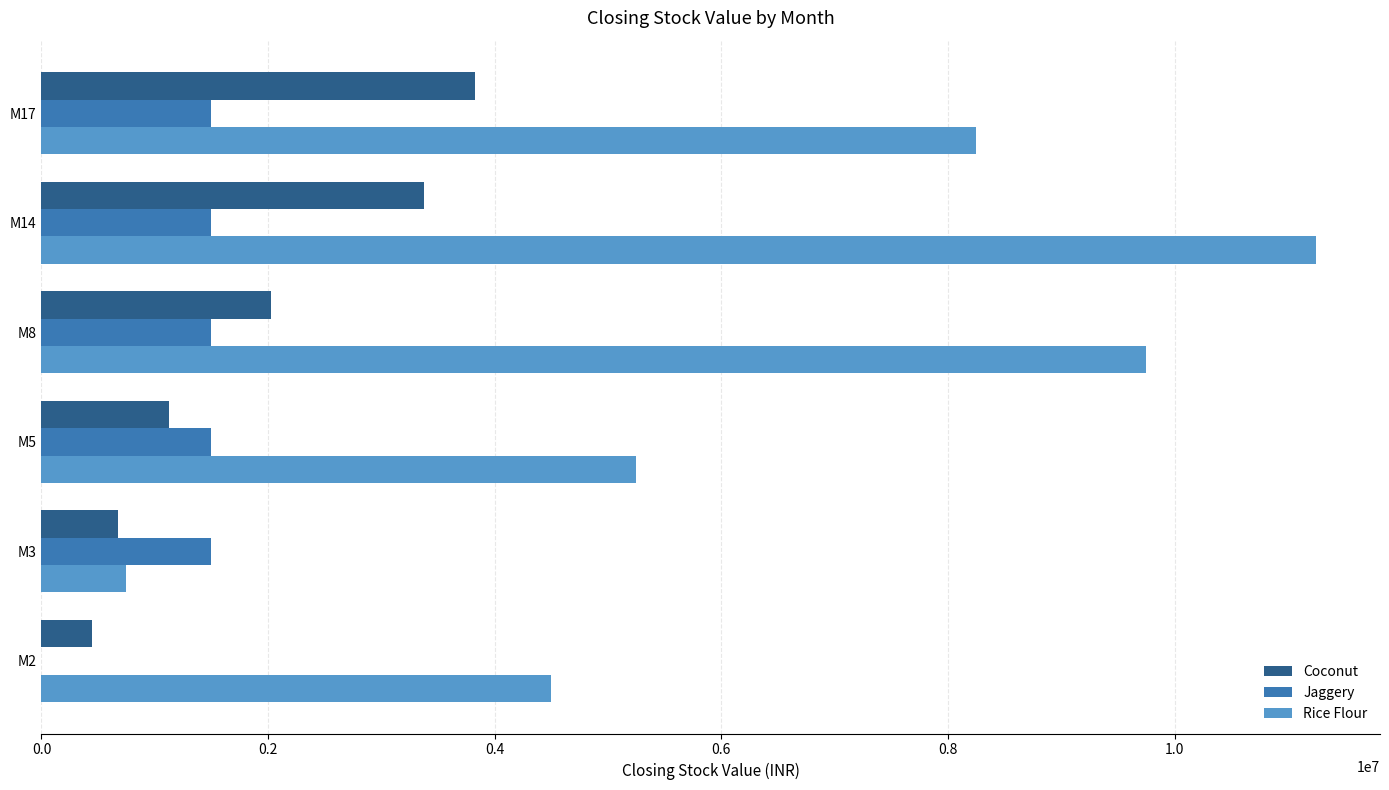

What is the sum of all Coconut values?

11475000